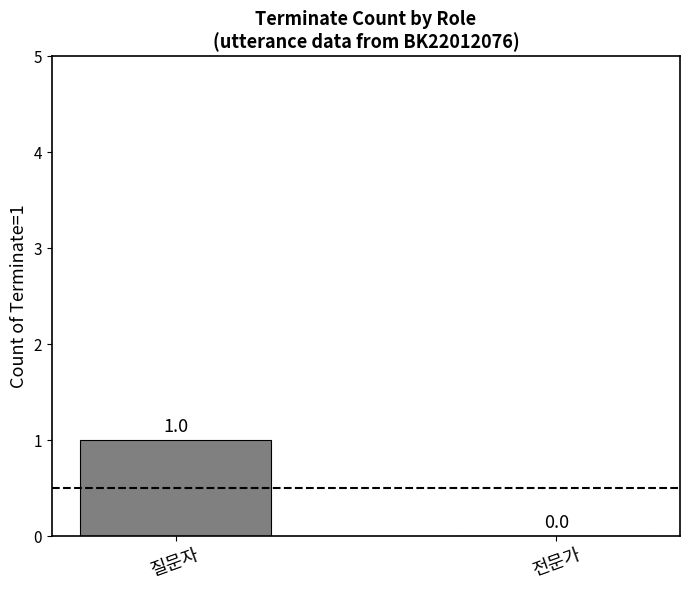

At which label is the value closest to 0?

전문가